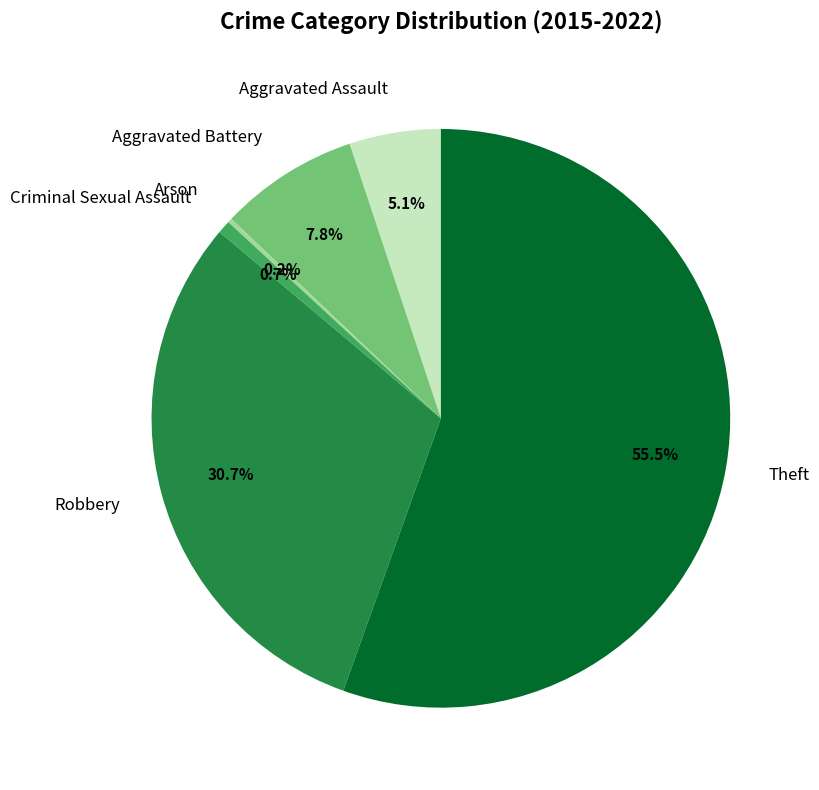

To the nearest percent, what portion does Criminal Sexual Assault represent?

1%